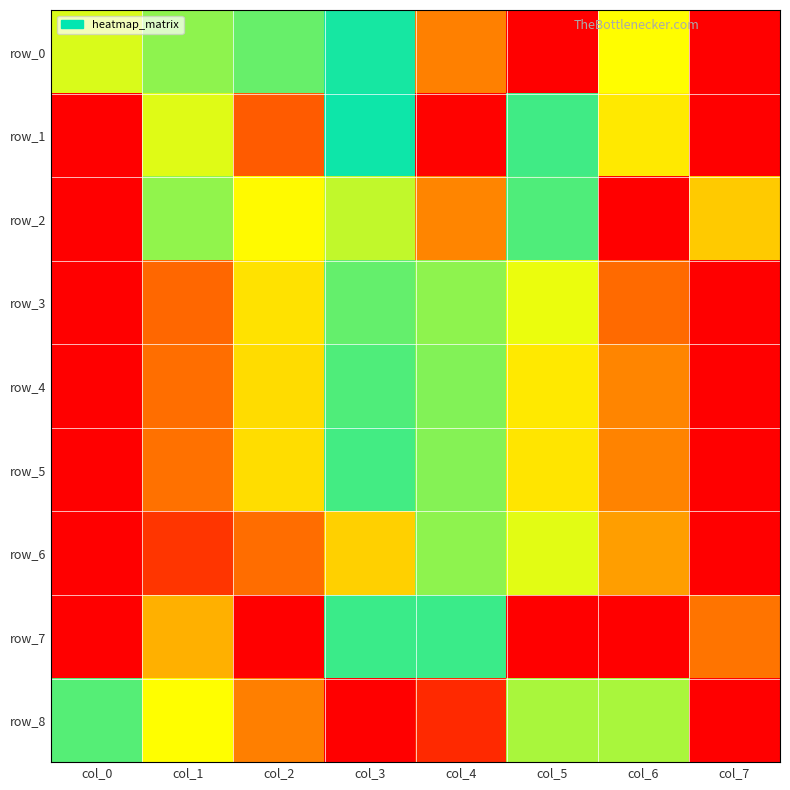

Between col_0 and col_4, which series saw the biggest shift?

row_2